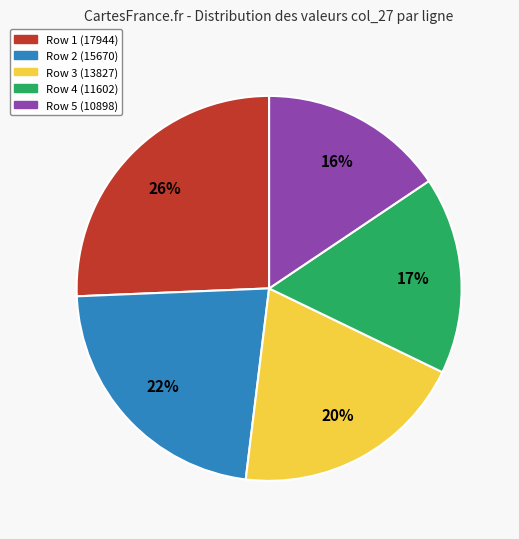

Rank the categories by value from lowest to highest.

Row 5, Row 4, Row 3, Row 2, Row 1